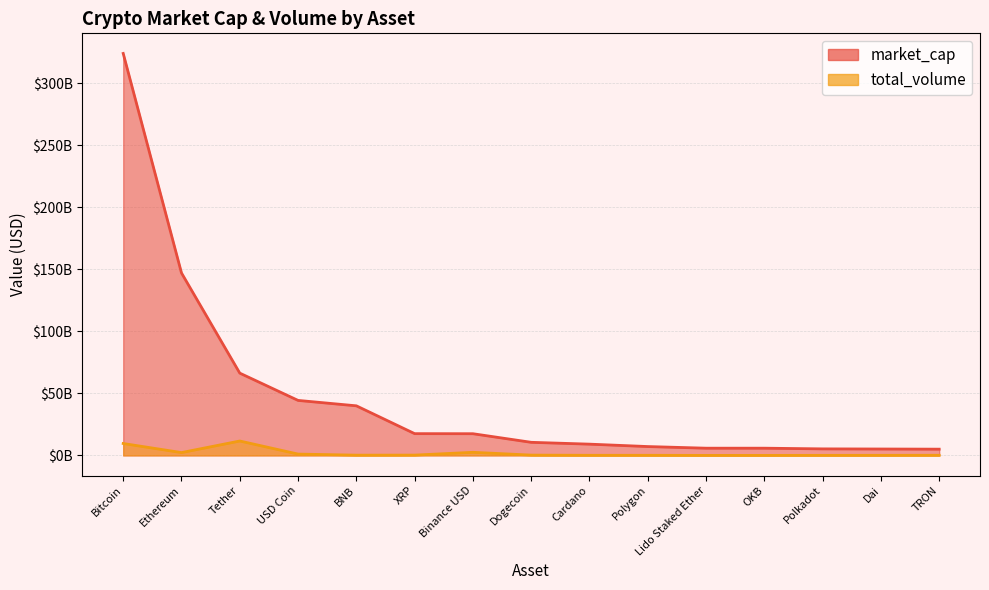

Where is the first local minimum for total_volume?

Ethereum